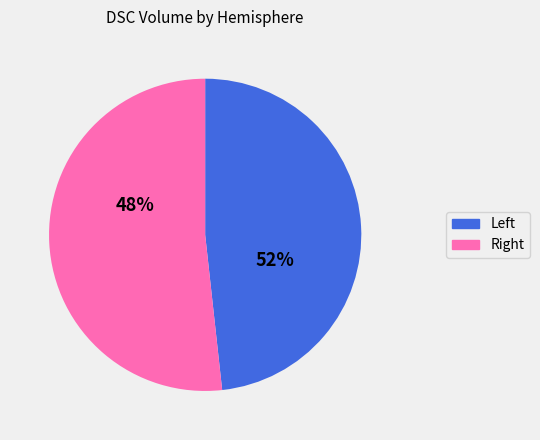

To the nearest percent, what is the difference between the largest and smallest slice percentages?

4%